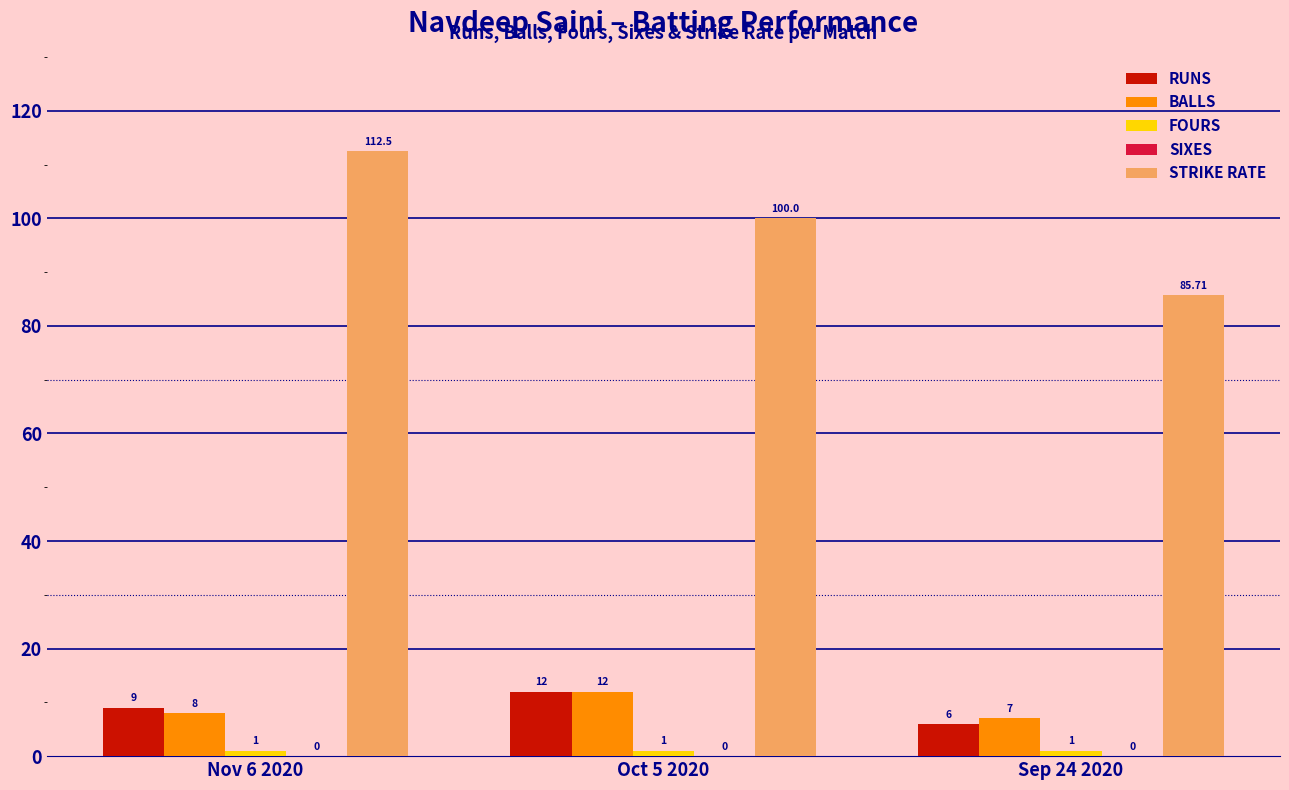

What is the maximum value for BALLS?

12.0